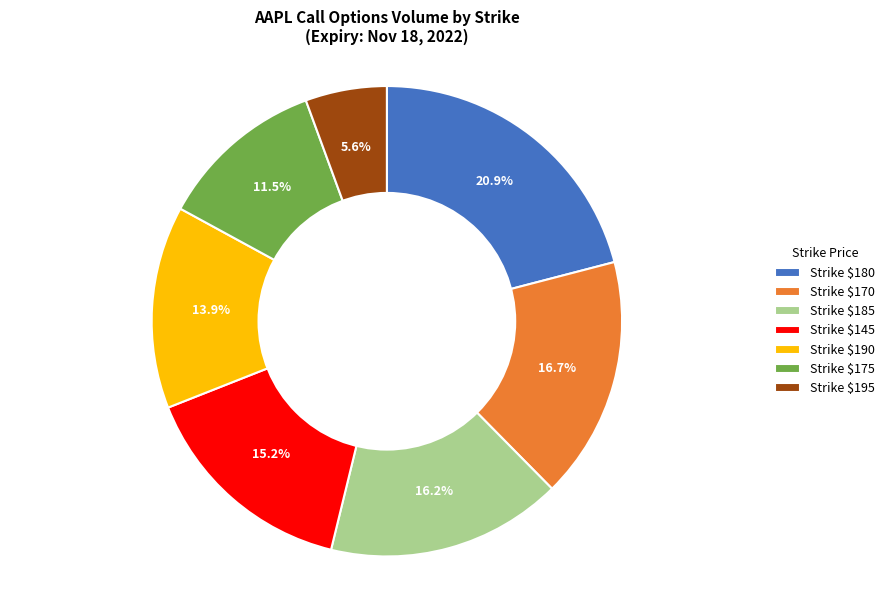

How many slices are in this pie chart?

7